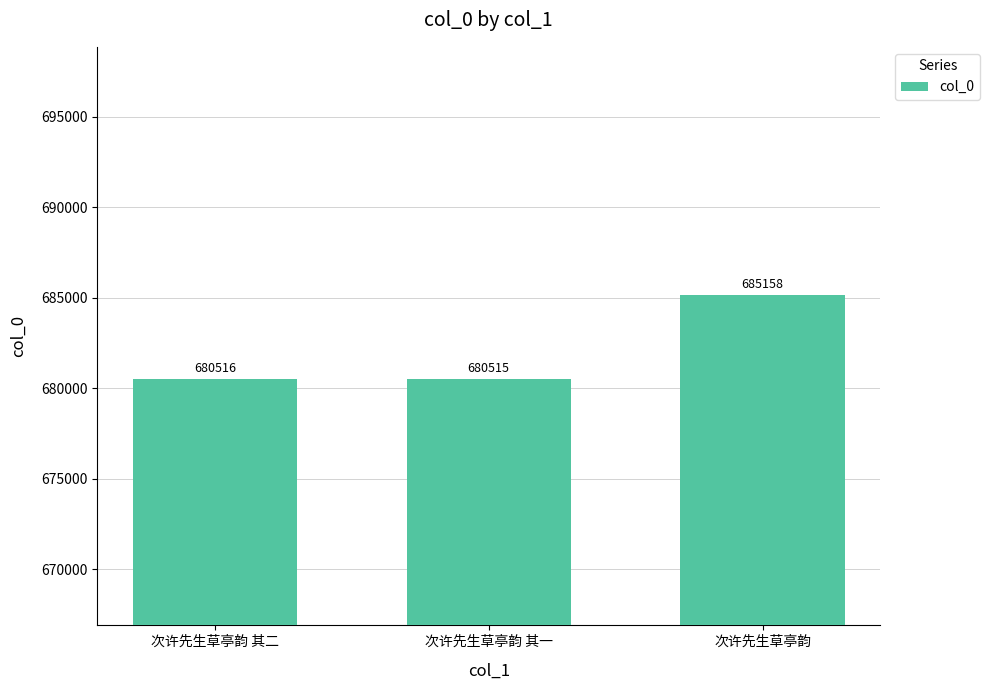

What is the sum of the values at 次许先生草亭韵 其二 and 次许先生草亭韵?

1365674